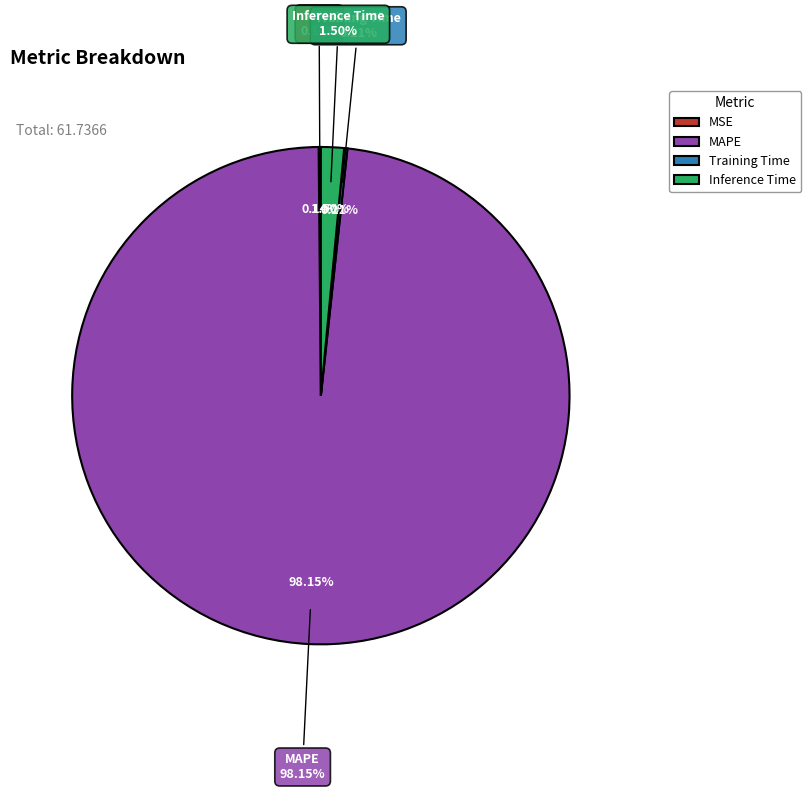

Does Training Time represent more than half of the total?

No